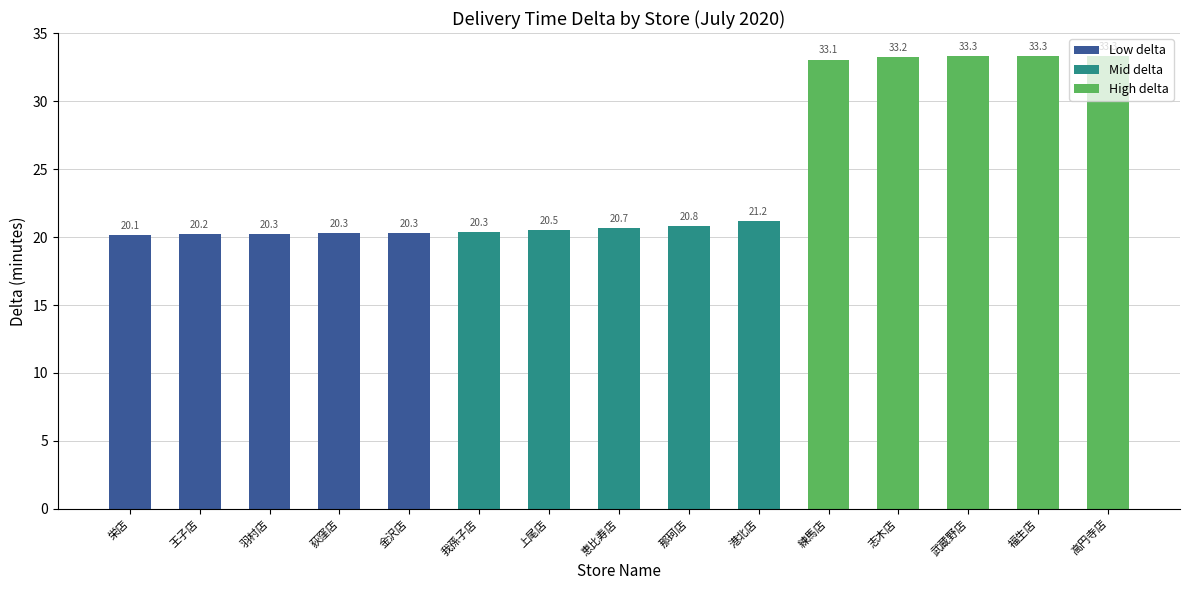

What is the greatest value displayed?

33.3